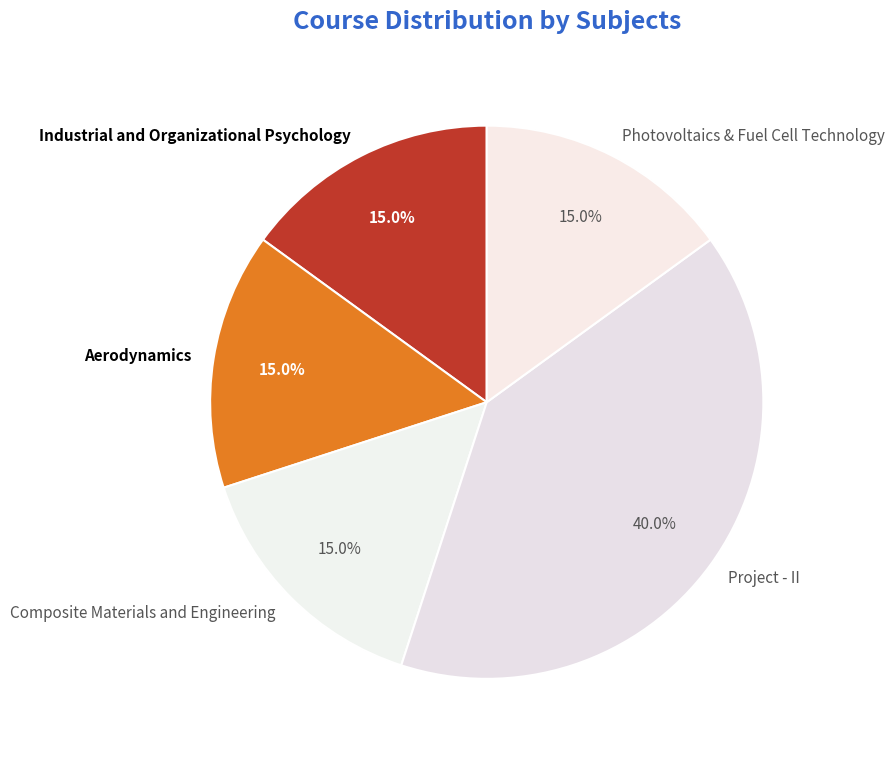

To the nearest percent, what portion does Industrial and Organizational Psychology represent?

15%